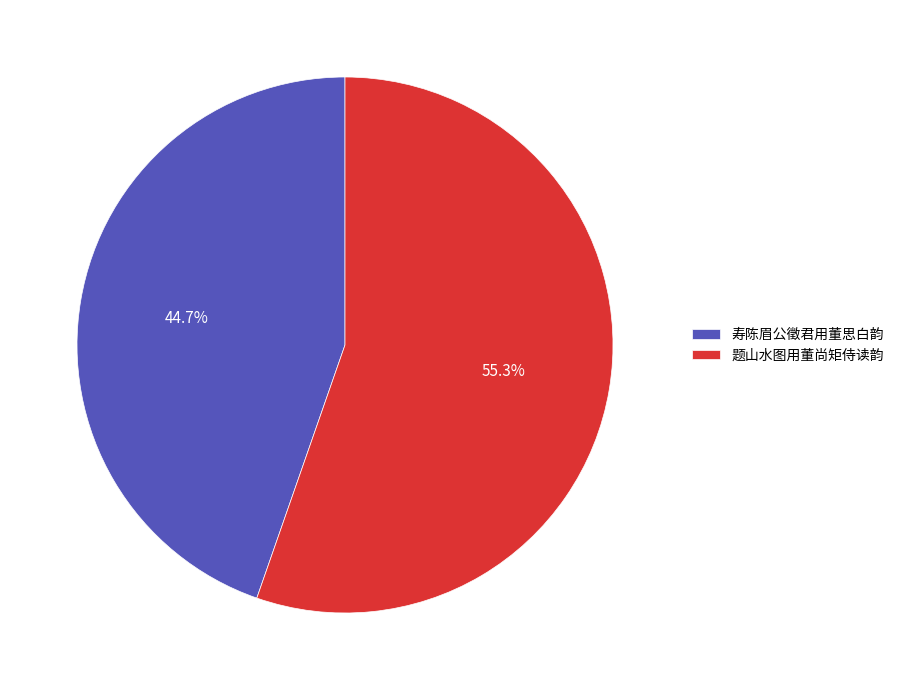

Which category accounts for the majority?

题山水图用董尚矩侍读韵